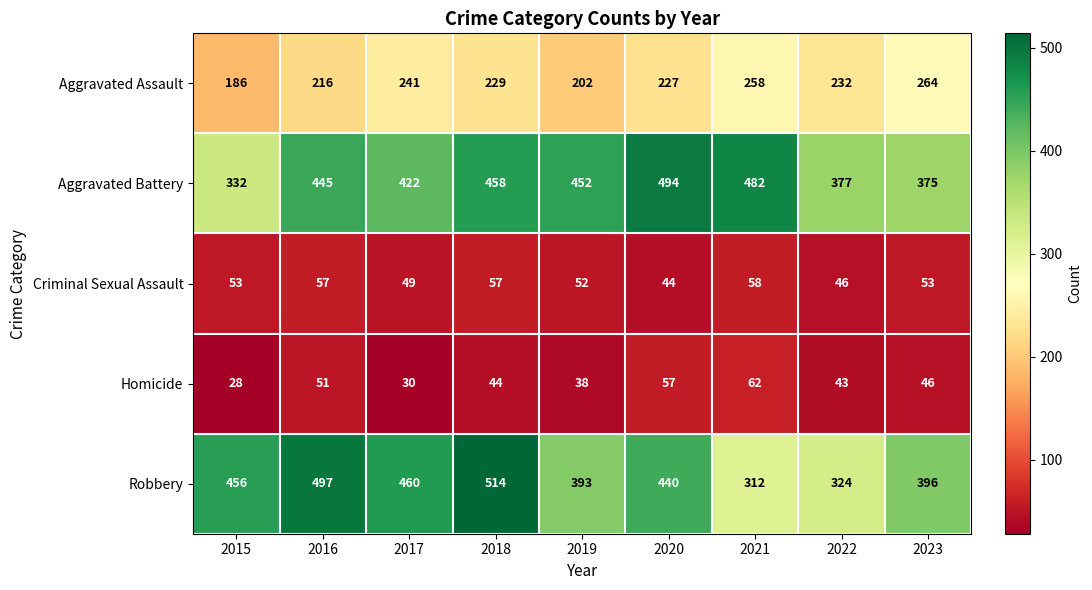

Which series has the widest spread of values?

Robbery